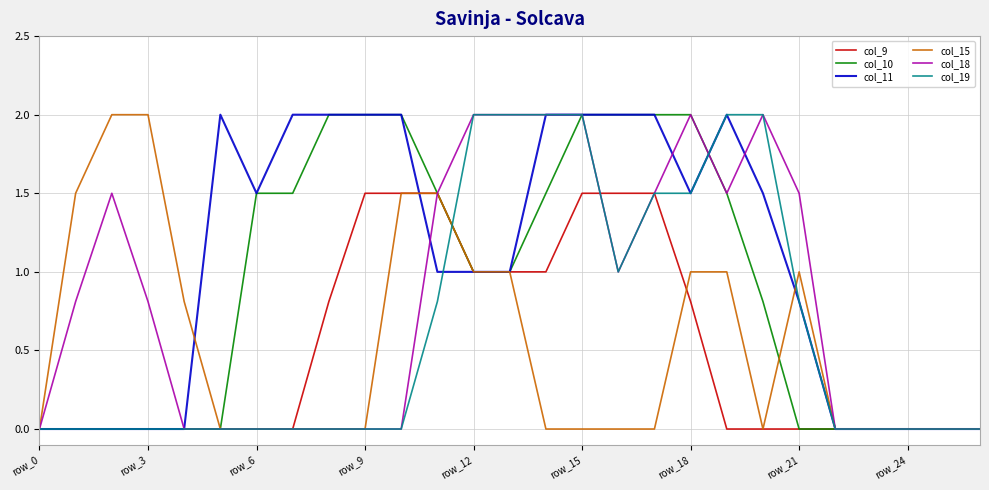

What is the maximum value shown in the chart?

2.0